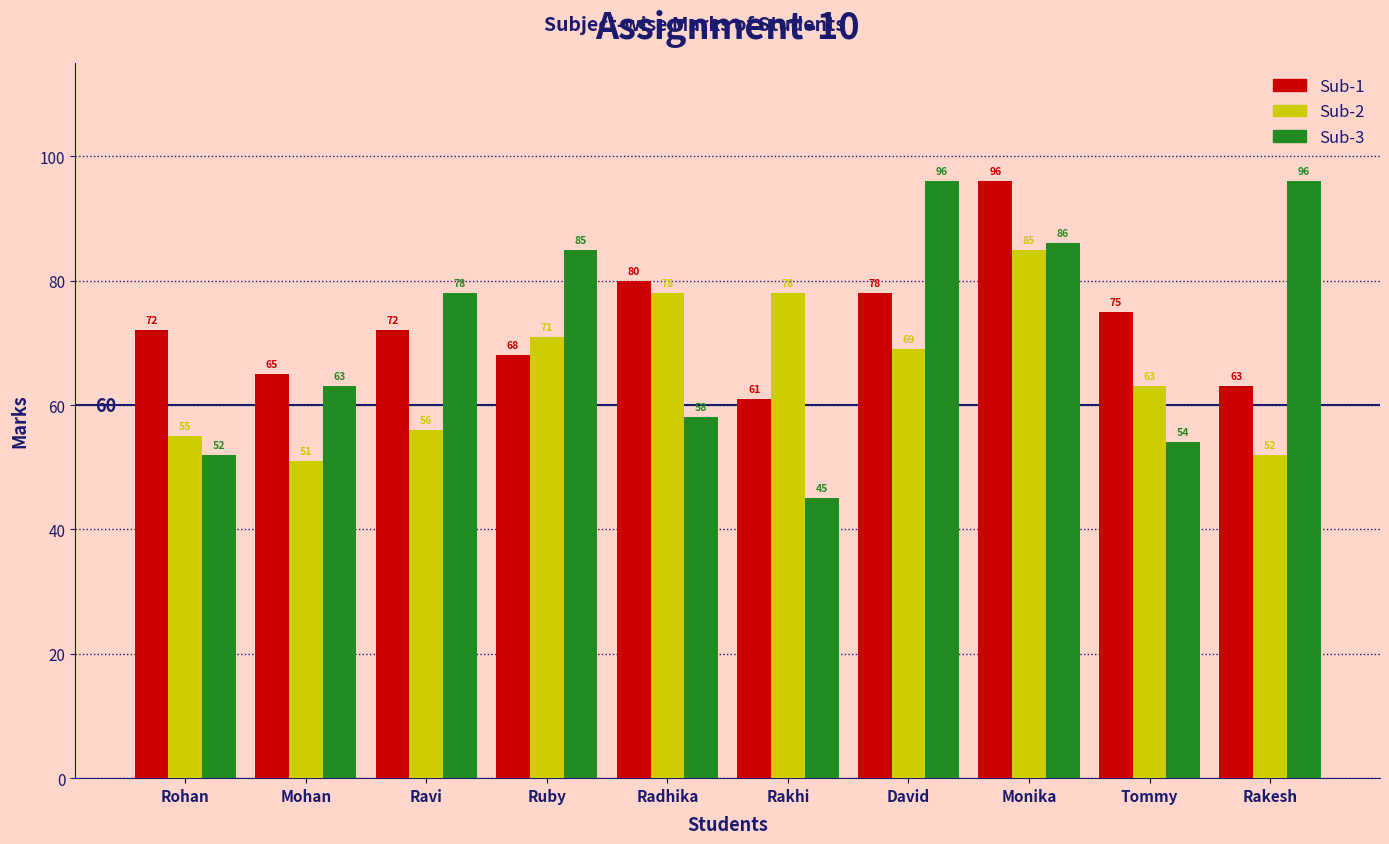

What is the difference between the maximum and minimum values in the Sub-2 series?

34